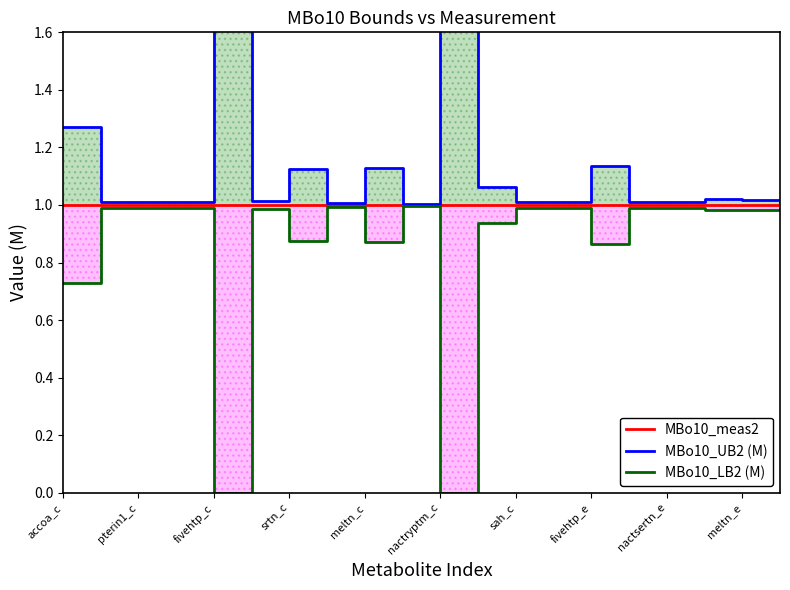

The MBo10_LB2 (M) series shows 0.6 at pterin1_c. True or false?

False